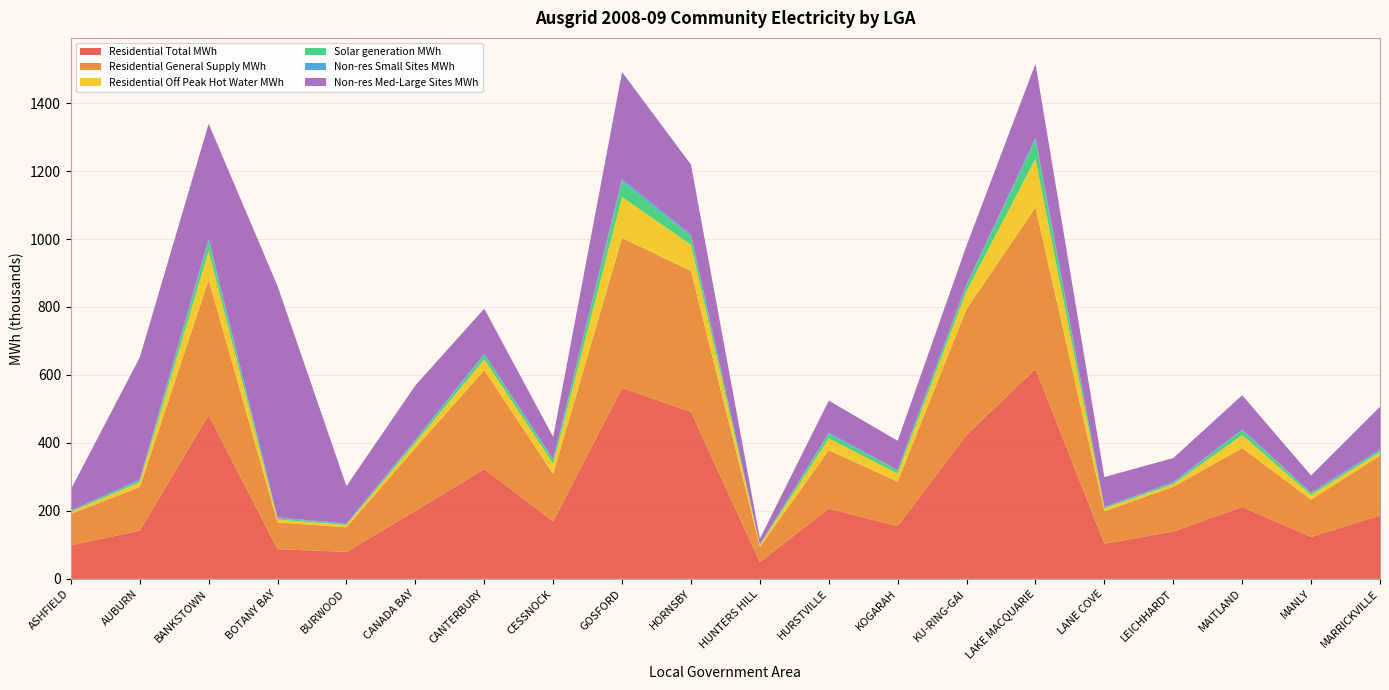

Reading left to right, transcribe all the data shown in this chart.

Residential Total MWh: 98522	142177	482420	87333	79300	200175	323098	169539	561872	491400	49451	206732	154995	423681	618221	103543	139286	211676	123299	186390
Residential General Supply MWh: 92758	127836	396980	78581	72603	184808	290902	139328	441311	414553	44618	171718	131152	370049	474554	95310	131663	173461	109902	176202
Residential Off Peak Hot Water MWh: 5764	14341	85441	8752	6698	15367	32196	30211	120561	76848	4834	35013	23843	53632	143667	8233	7623	38215	13397	10188
Solar generation MWh: 2494	4945	29052	3374	2634	6381	12637	11004	46563	25038	1627	13029	8787	17417	55083	2988	3536	13643	5354	4331
Non-res Small Sites MWh: 1260	3494	6676	2554	1689	2598	4119	1710	6585	4636	415	3408	1757	2558	6038	1437	3023	2616	1722	4244
Non-res Med-Large Sites MWh: 62500	358556	338560	681280	110005	159885	132049	65833	314363	206539	17262	94562	85845	113759	218487	88173	70319	100774	50509	125021